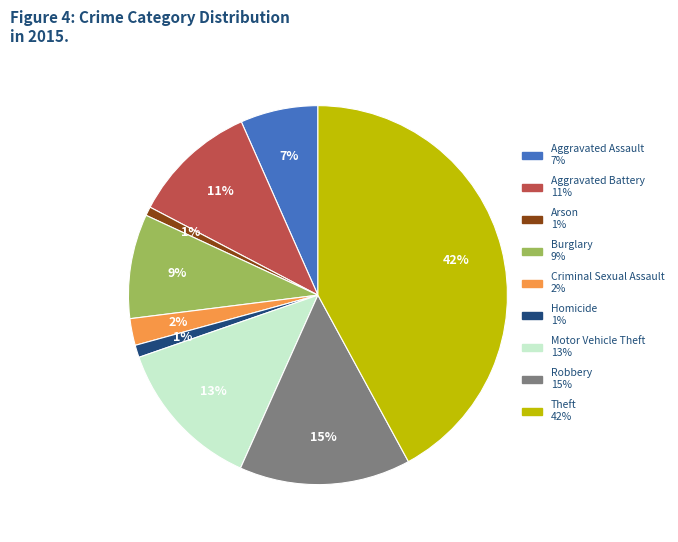

To the nearest percent, what percentage of the pie is Motor Vehicle Theft?

13%